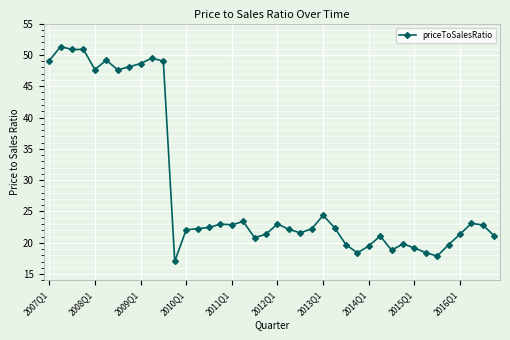

What is the maximum value shown in the chart?

51.3